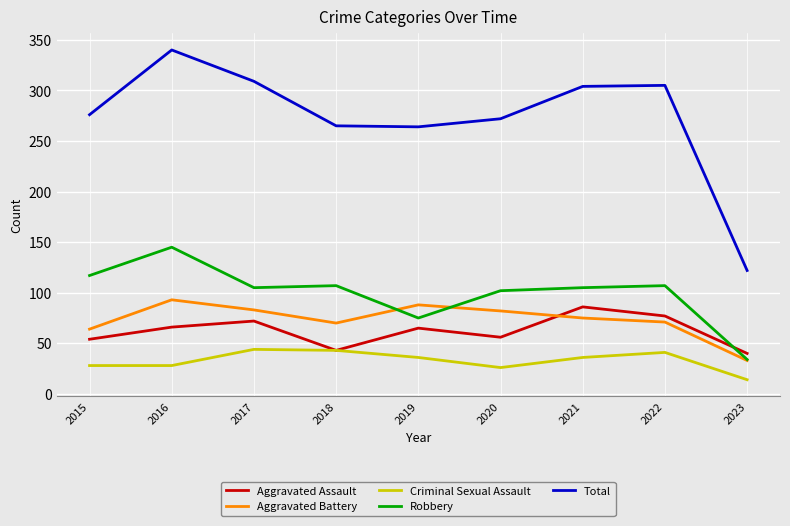

Which series has the largest total across all categories?

Total